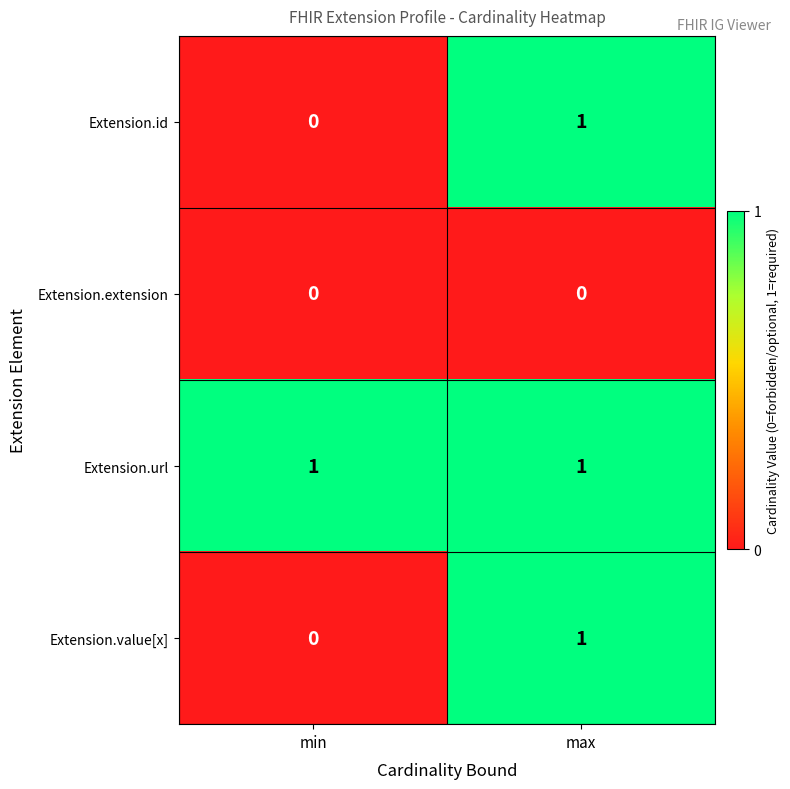

What is the difference between the highest and lowest values at max?

1